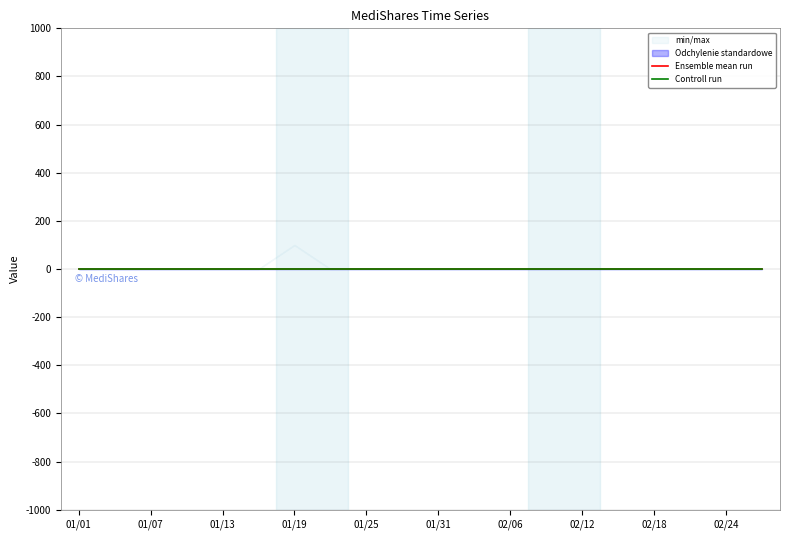

How many lines are shown in the chart?

4